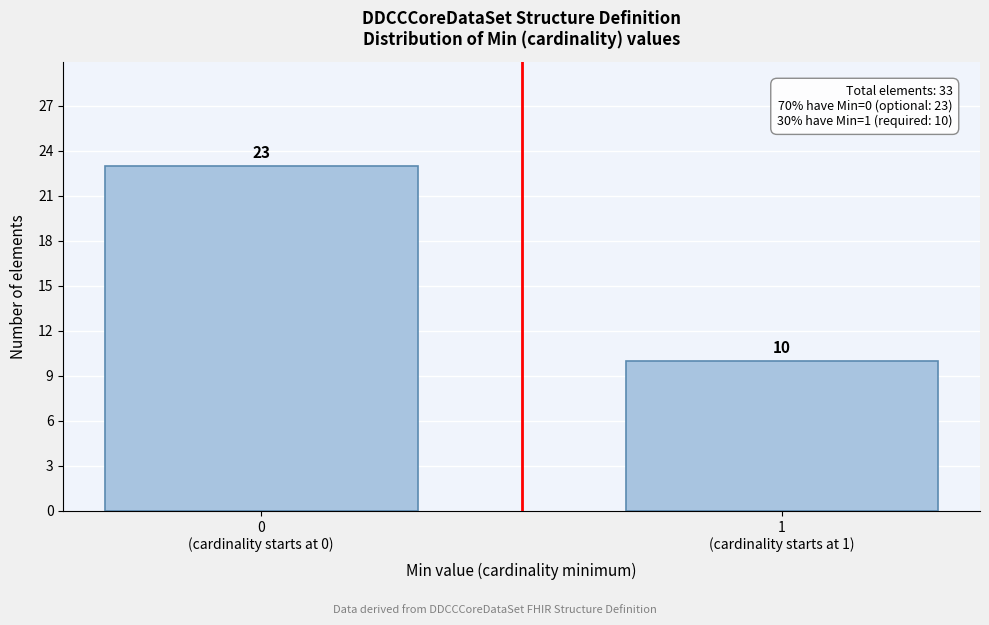

Reading left to right, extract all data points from this chart.

23	10